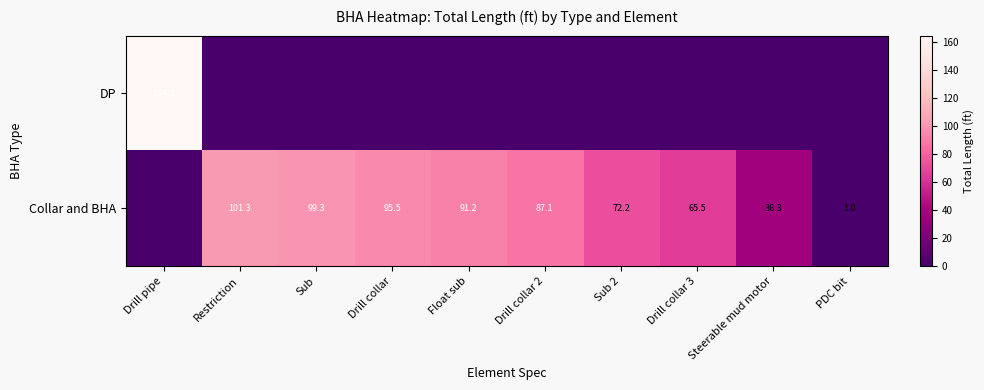

Between Sub and Sub 2, which is larger?

Sub